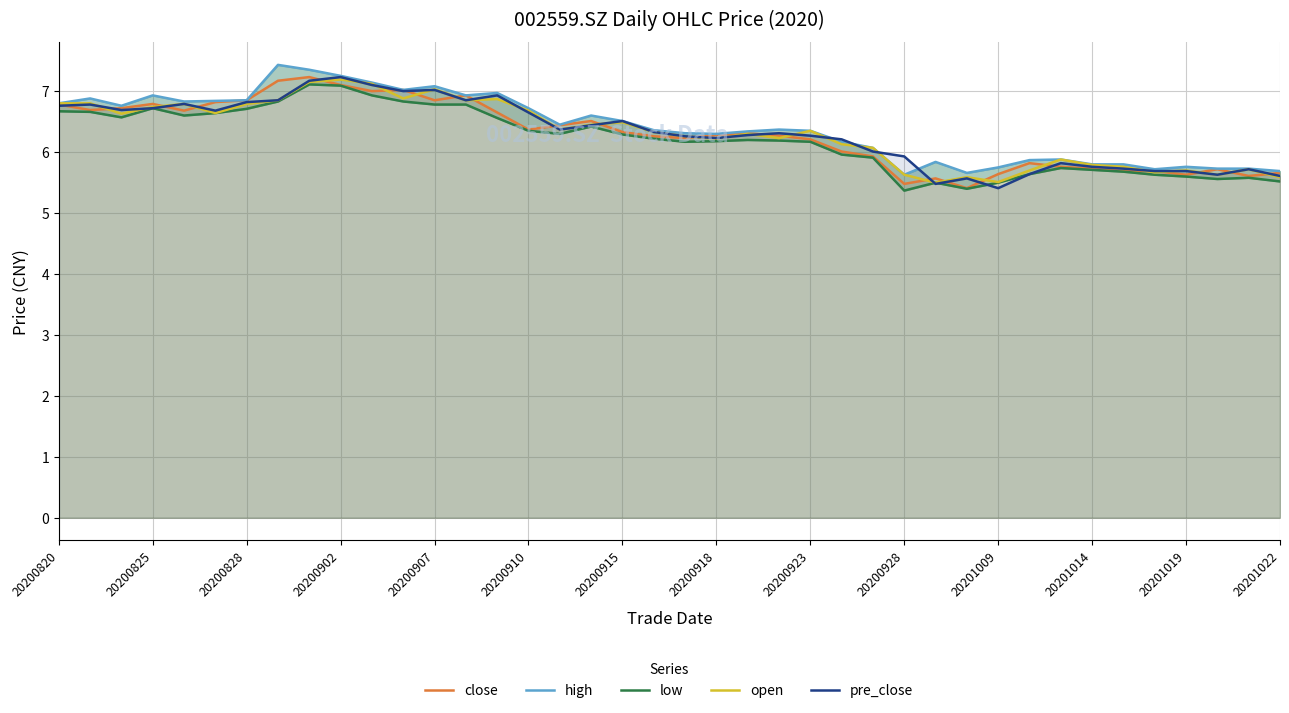

What is the sum of the close values at 20200923 and 20200828?

13.0